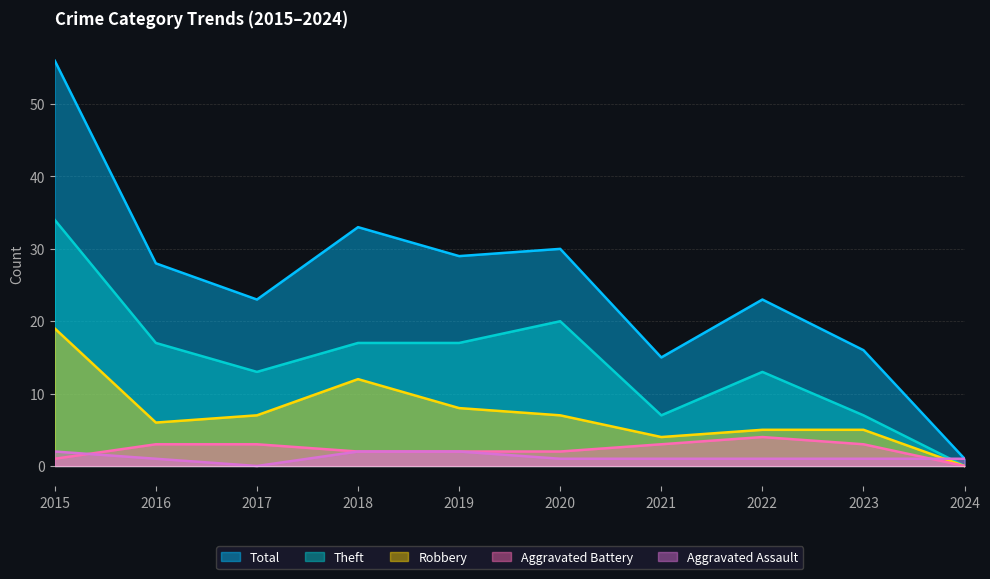

At which category does the chart reach its minimum across all series?

2017